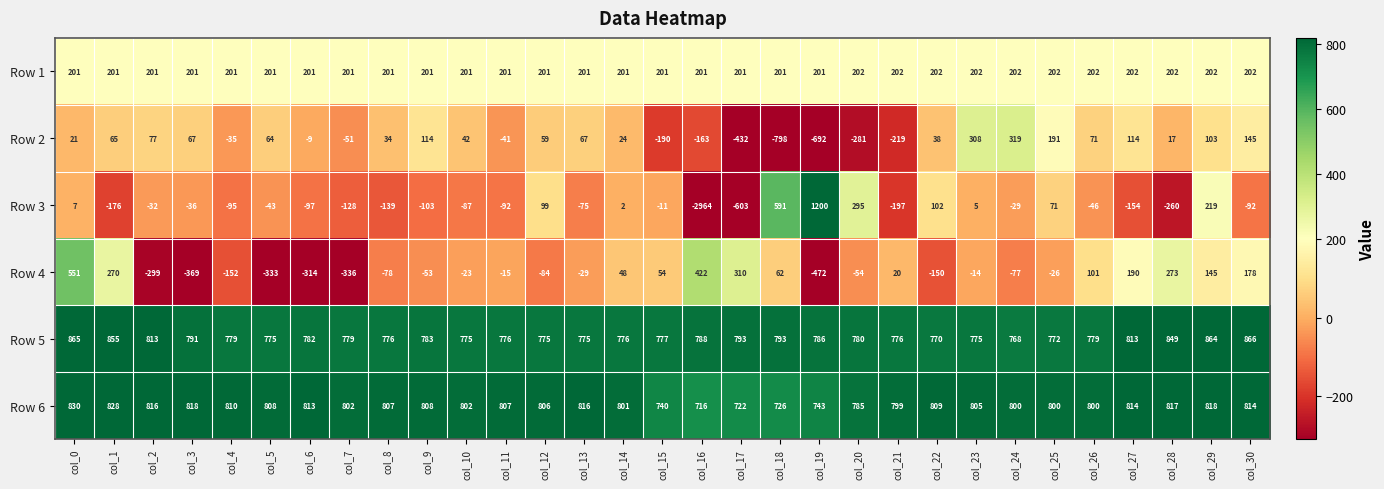

At which category is the sum across all series the highest?

col_0